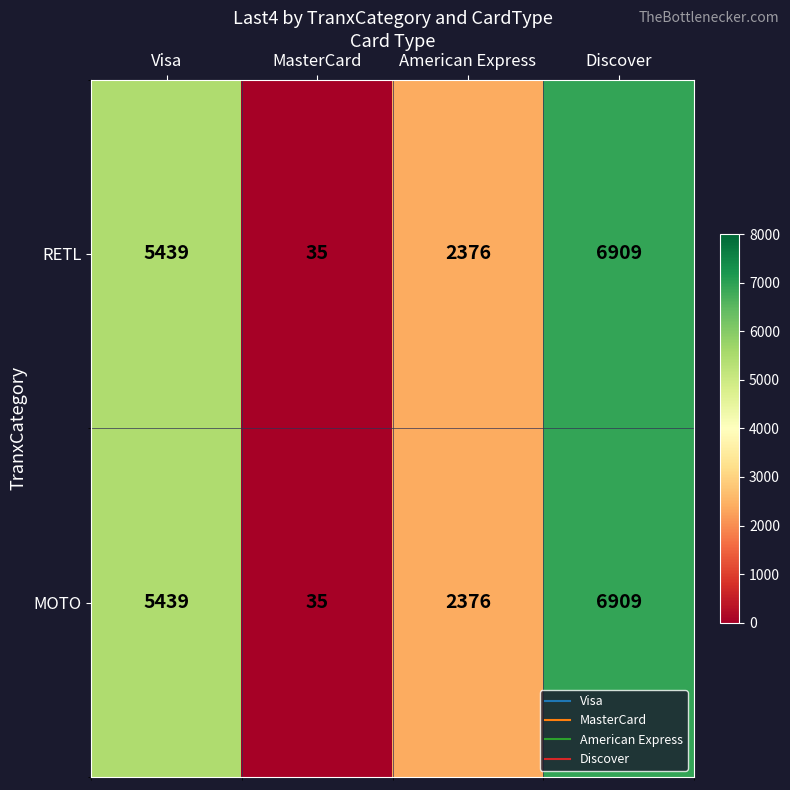

At how many categories does at least one series exceed 1706?

3